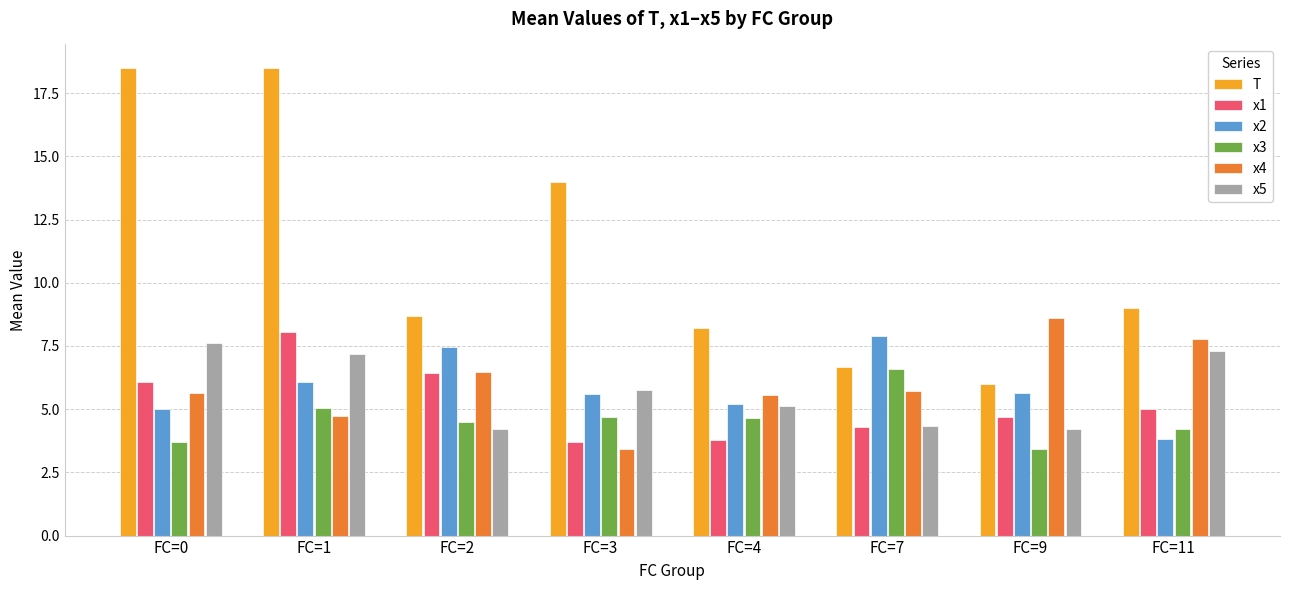

Where does the x3 series first go above 4?

FC=1